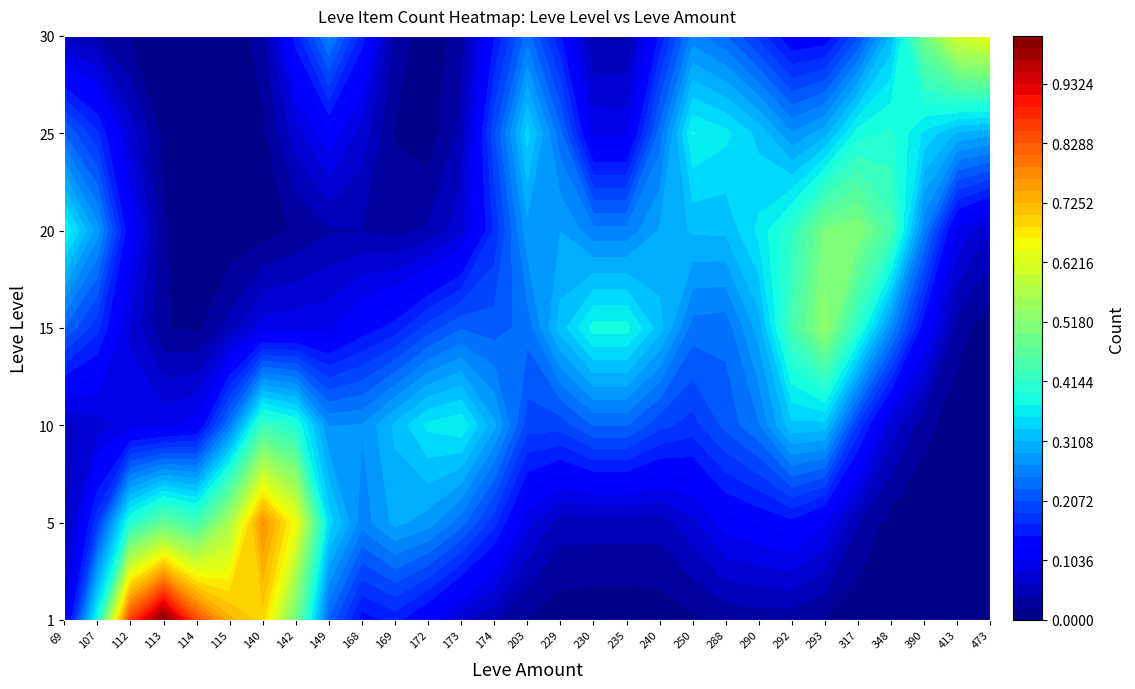

What is the sum of the 5 values at 168 and 140?

1